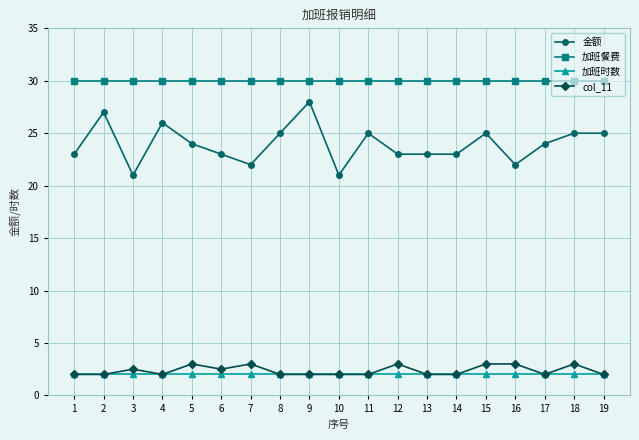

What is the average value of the 加班时数 series?

2.0